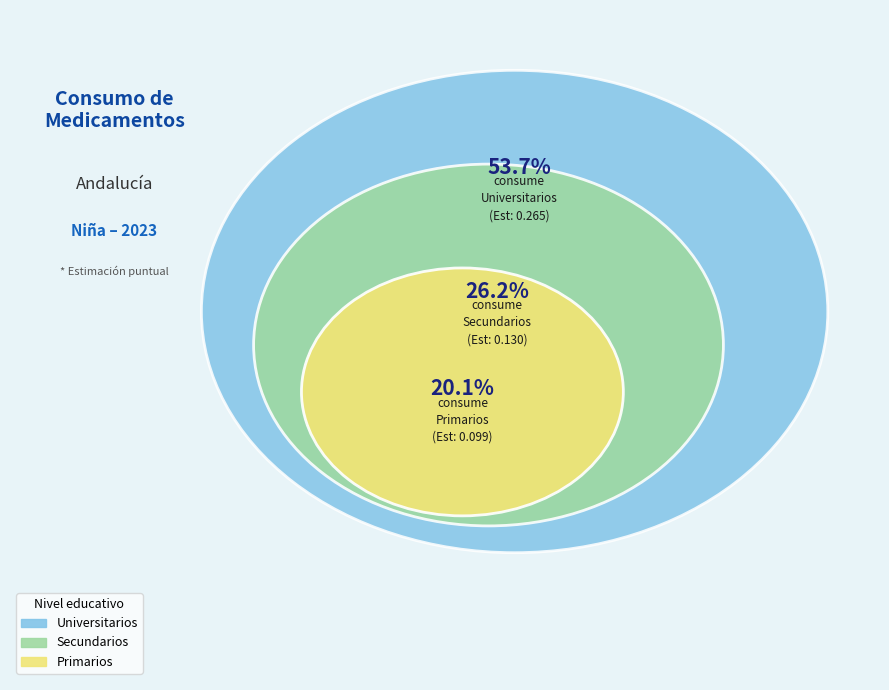

To the nearest percent, what percentage of the pie is Universitarios?

54%